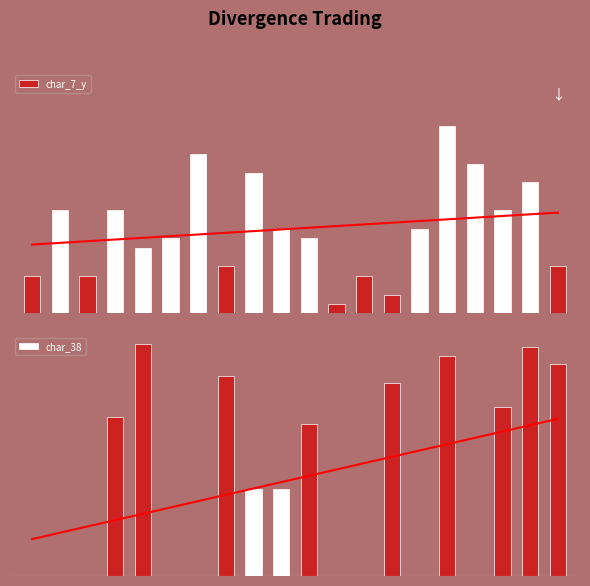

At which category is the sum across all series the highest?

15